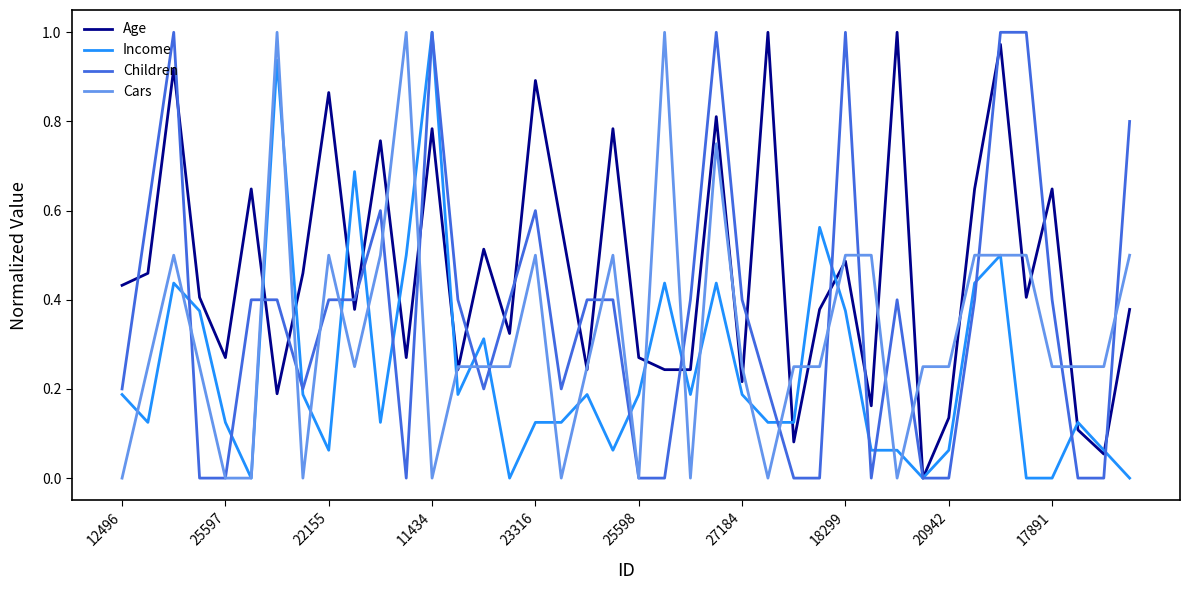

Which series has the largest total across all categories?

Age